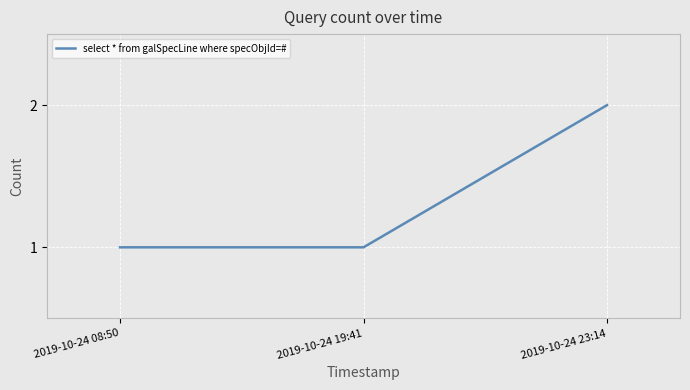

The chart shows a value of 3 at 2019-10-24 23:14. True or false?

False